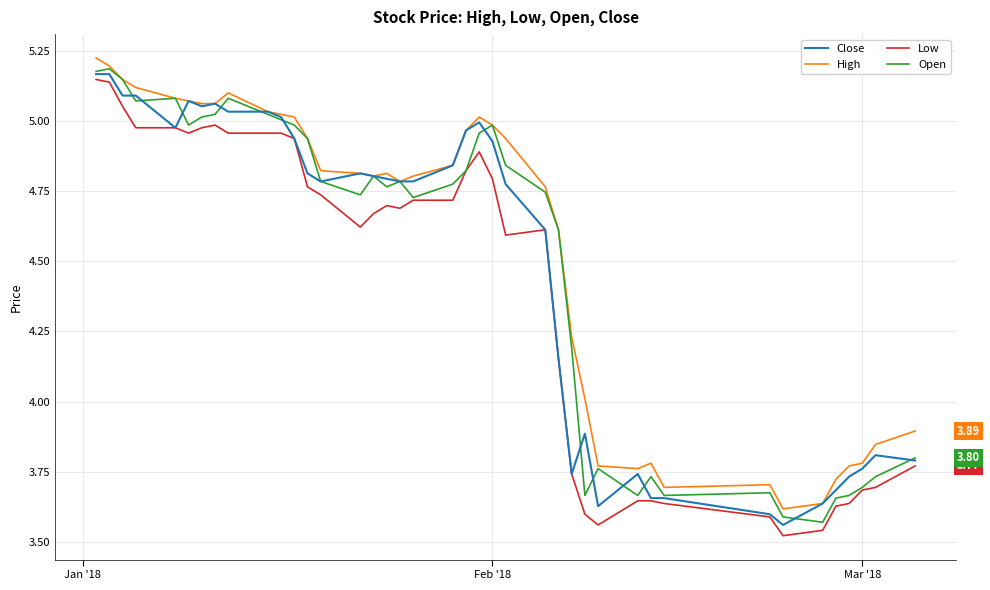

True or false: High and Low cross at least once.

False